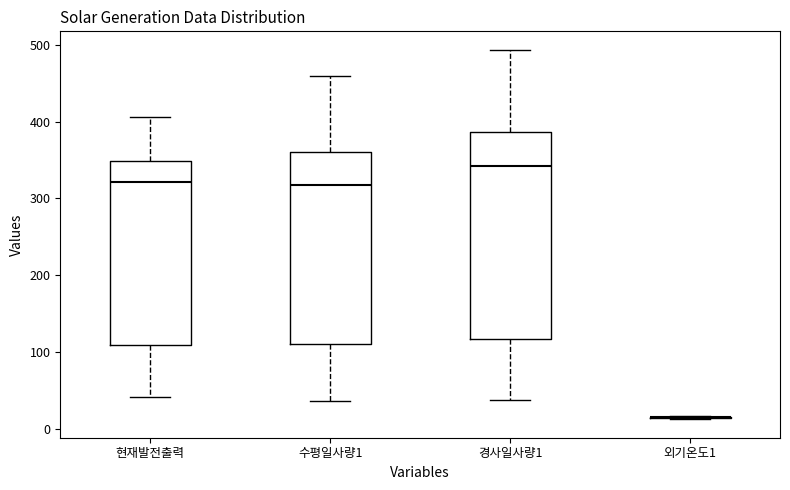

Reading left to right, transcribe this box plot: for each box, give where its median line is, the range the box spans, and where its two whiskers end, as read against the y-axis. The values are not printed on the chart, so give them approximately, as read against the axis.

현재발전출력: median 320, box 110 to 350, whiskers 40 to 410
수평일사량1: median 320, box 110 to 360, whiskers 40 to 460
경사일사량1: median 340, box 120 to 390, whiskers 40 to 490
외기온도1: box collapsed to a line at 10, whiskers 10 to 20